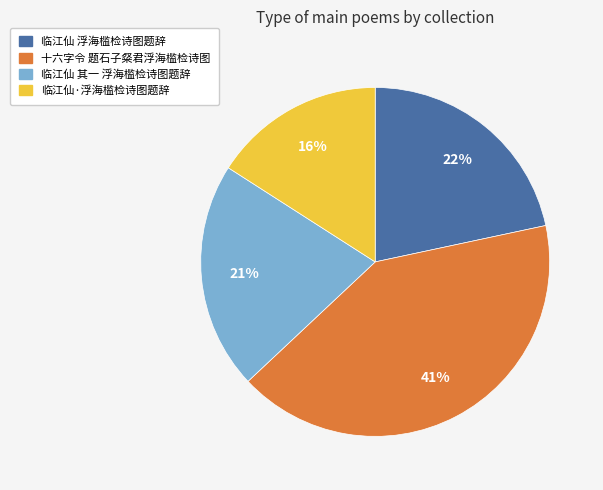

What is the ratio of the value at 临江仙 其一 浮海槛检诗图题辞 to the value at 十六字令 题石子粲君浮海槛检诗图?

0.5